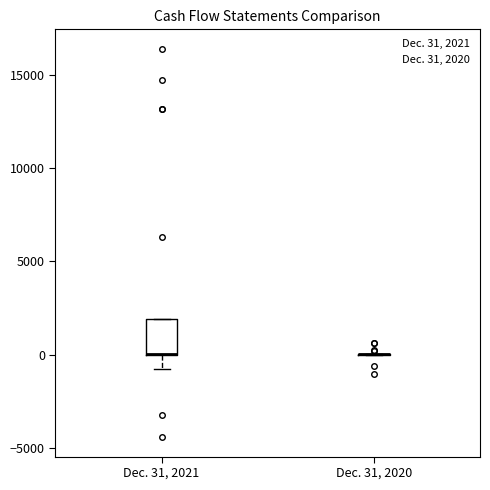

Reading left to right, read every box against the y-axis: the position of its median line, the range the box covers, and the ends of its whiskers. The values are not printed on the chart, so give them approximately, as read against the axis.

Dec. 31, 2021: median 0 (drawn on the box's lower edge), box 0 to 2000, whiskers -1000 to 2000
Dec. 31, 2020: box collapsed to a line at 0, whiskers 0 to 0